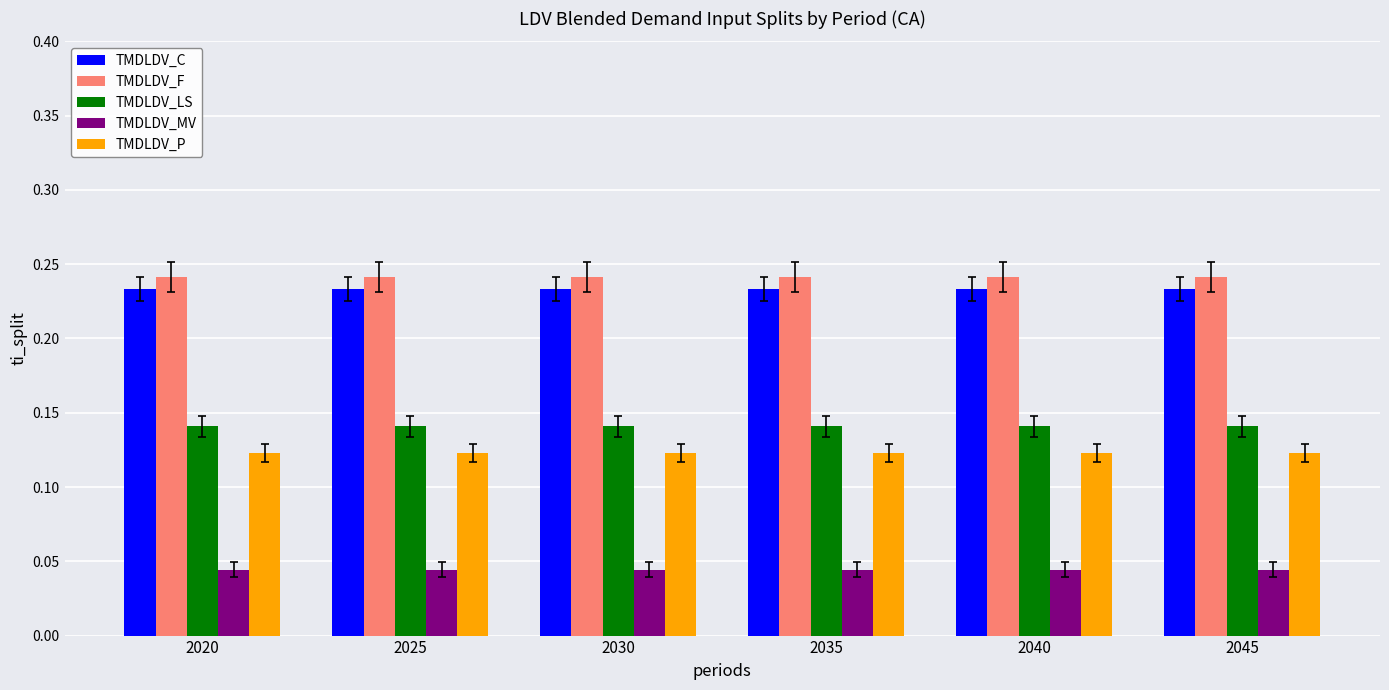

True or false: TMDLDV_P has a value of 0.2 at 2020.

False